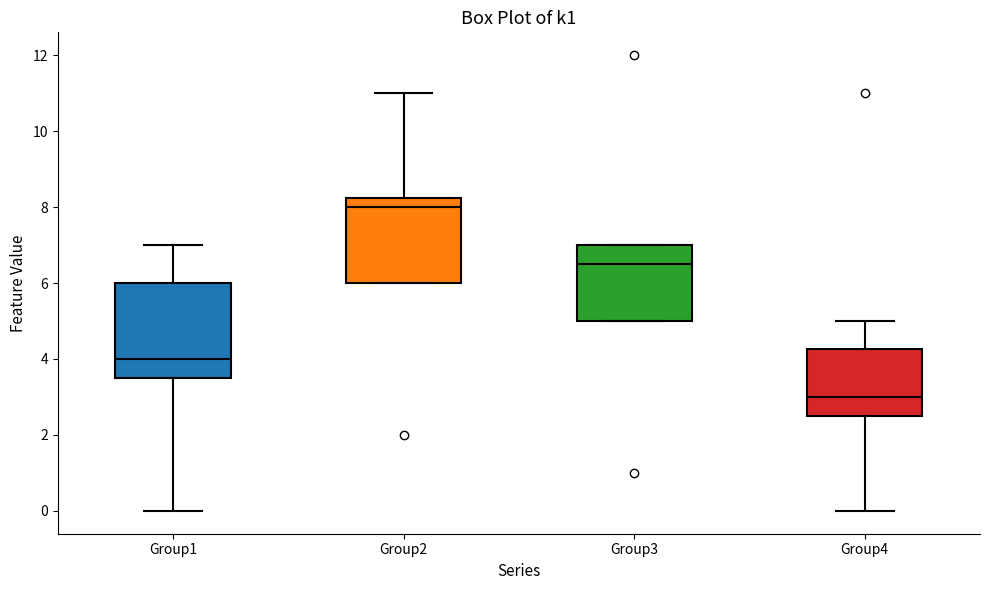

Which box's median line is the highest?

Group2